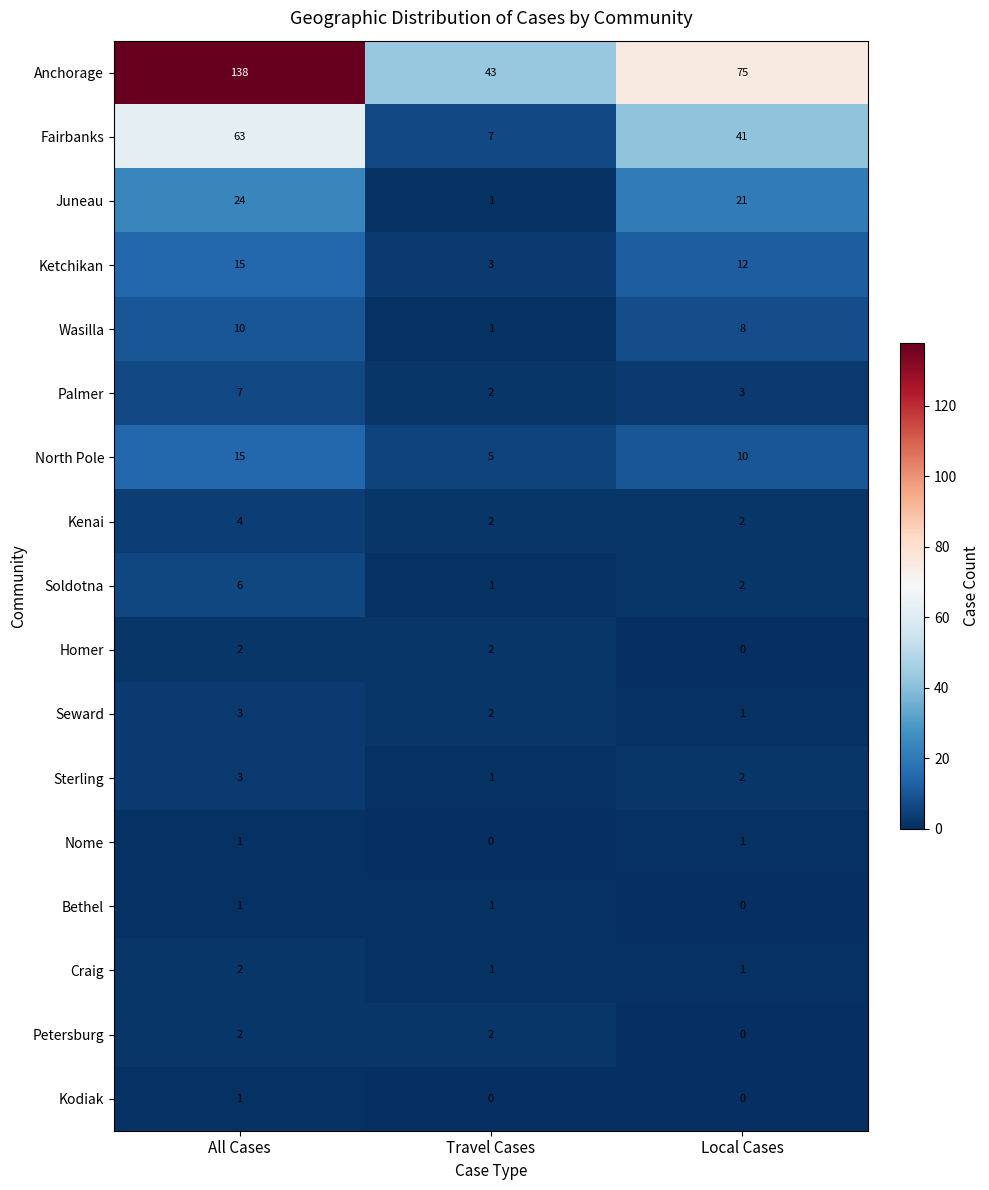

Which category has the highest value in the Anchorage series?

All Cases